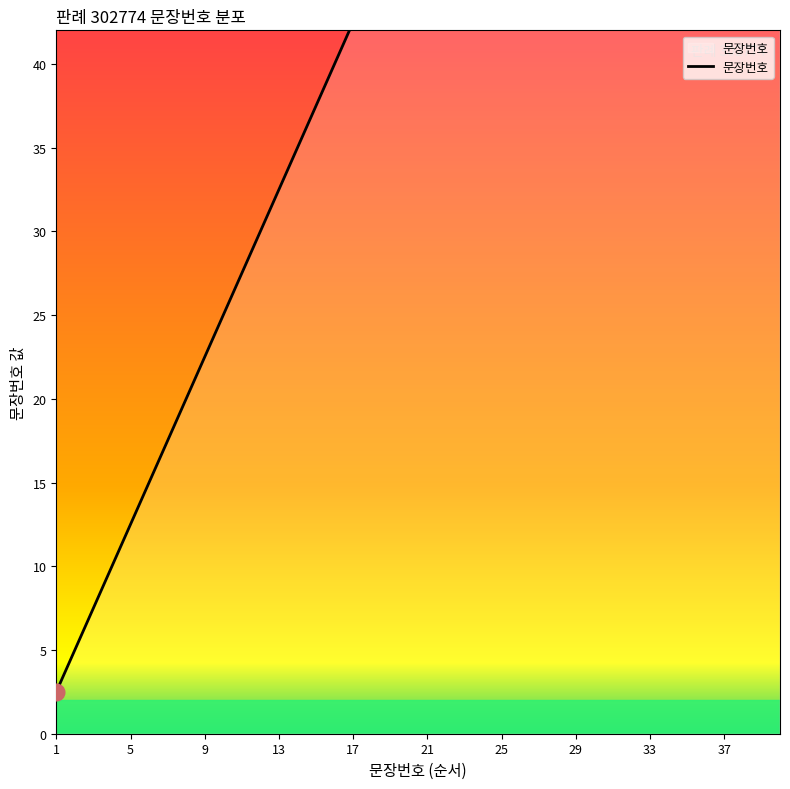

Is this an area chart (filled region under the line)?

No